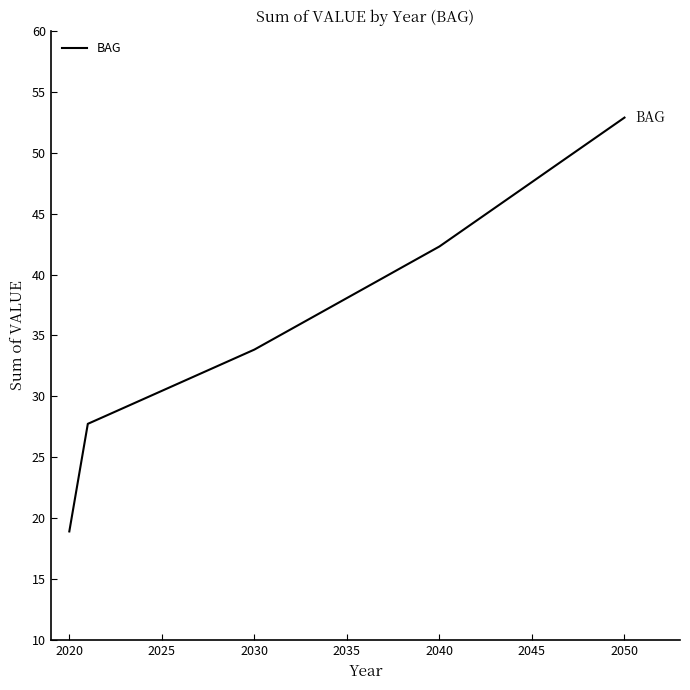

True or false: there are more than 0 points higher than both neighbors.

False